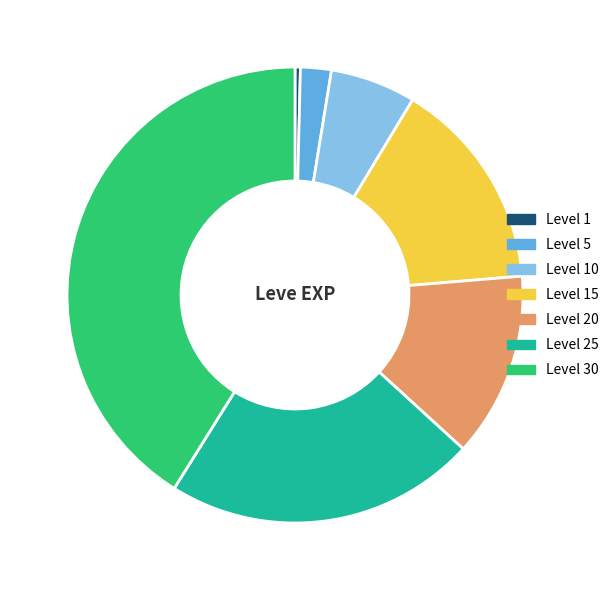

Is it true that Level 20 is 18% of the pie?

False